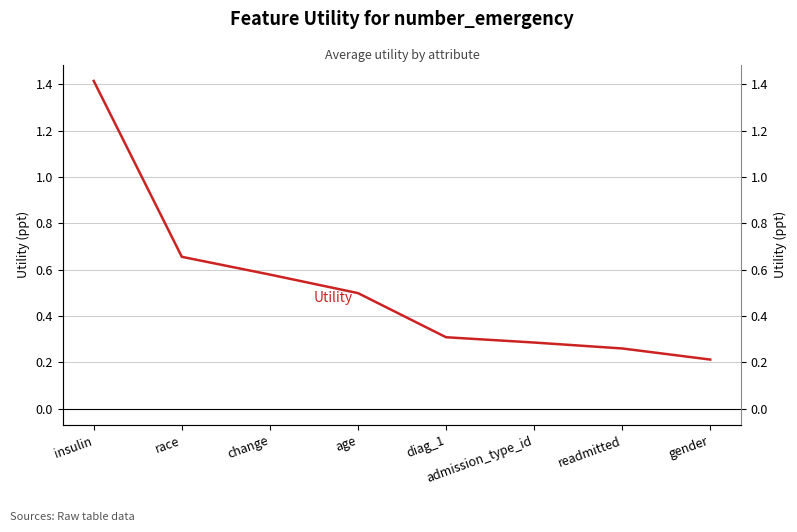

True or false: the data shows 0.3 at admission_type_id.

True